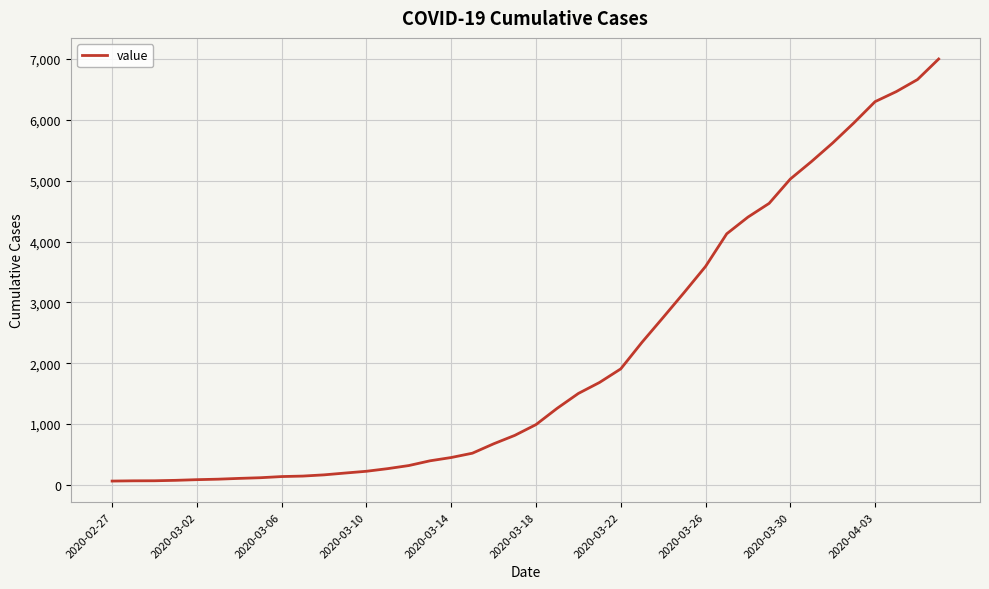

What is the maximum value shown in the chart?

7001